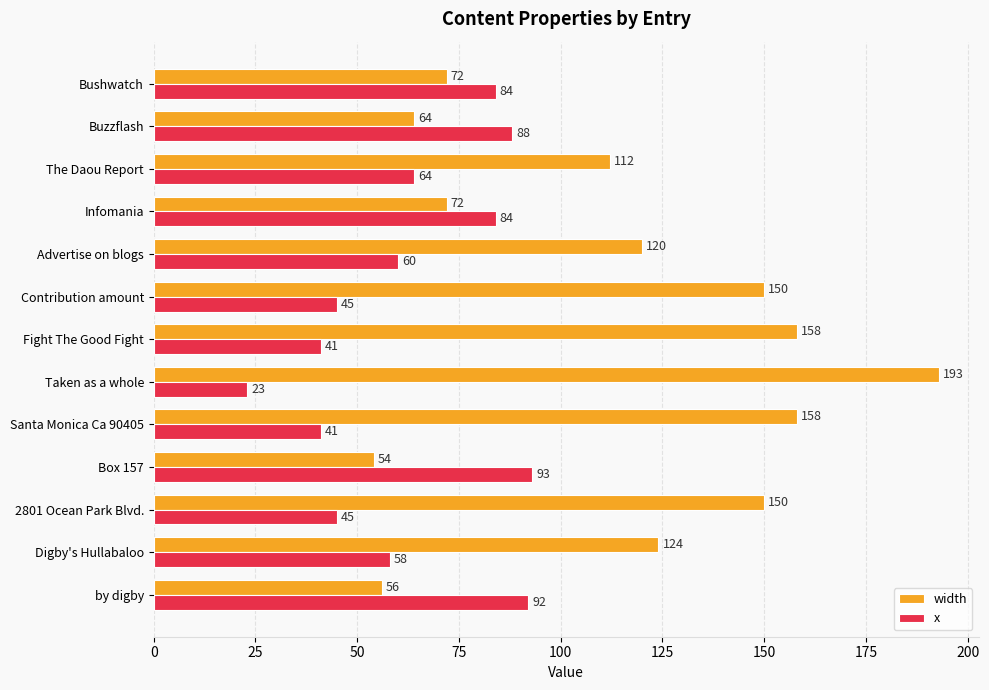

What is the difference between the maximum and second lowest values in the x series?

52